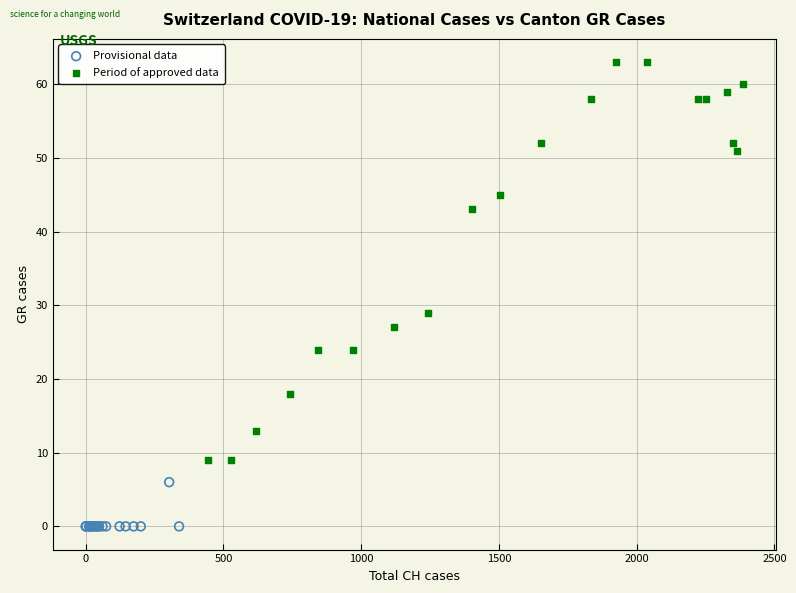

Which series reaches the minimum Y coordinate?

Provisional data